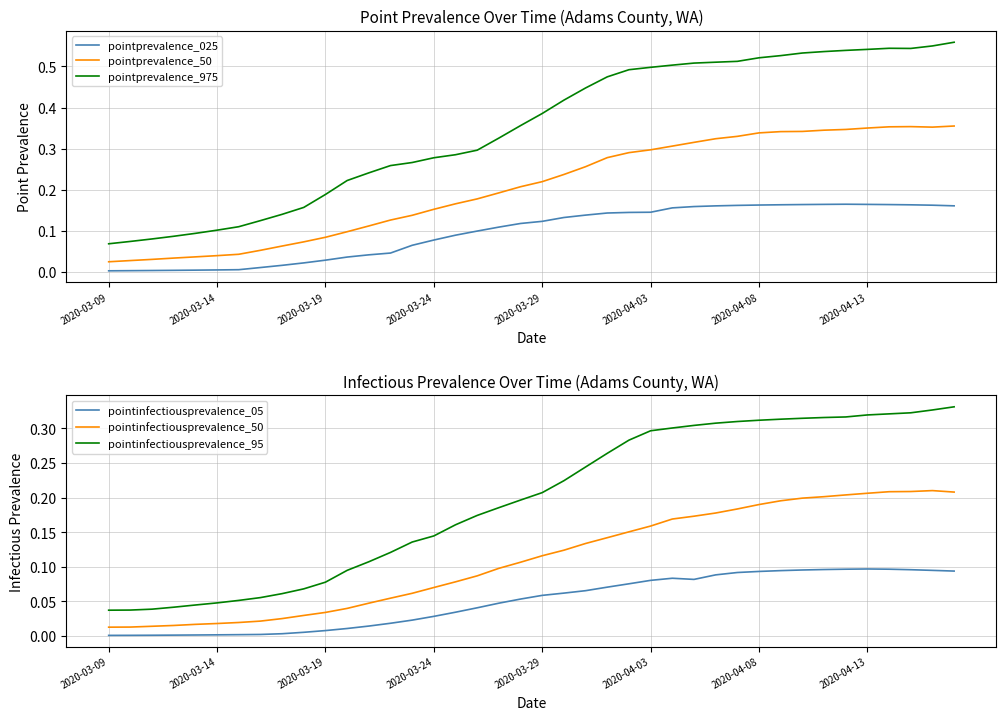

At which category does pointprevalence_50 reach its first local peak?

37